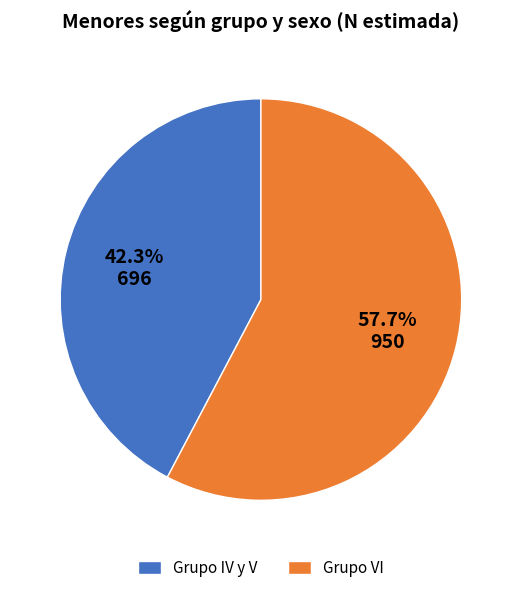

How many slices are in this pie chart?

2